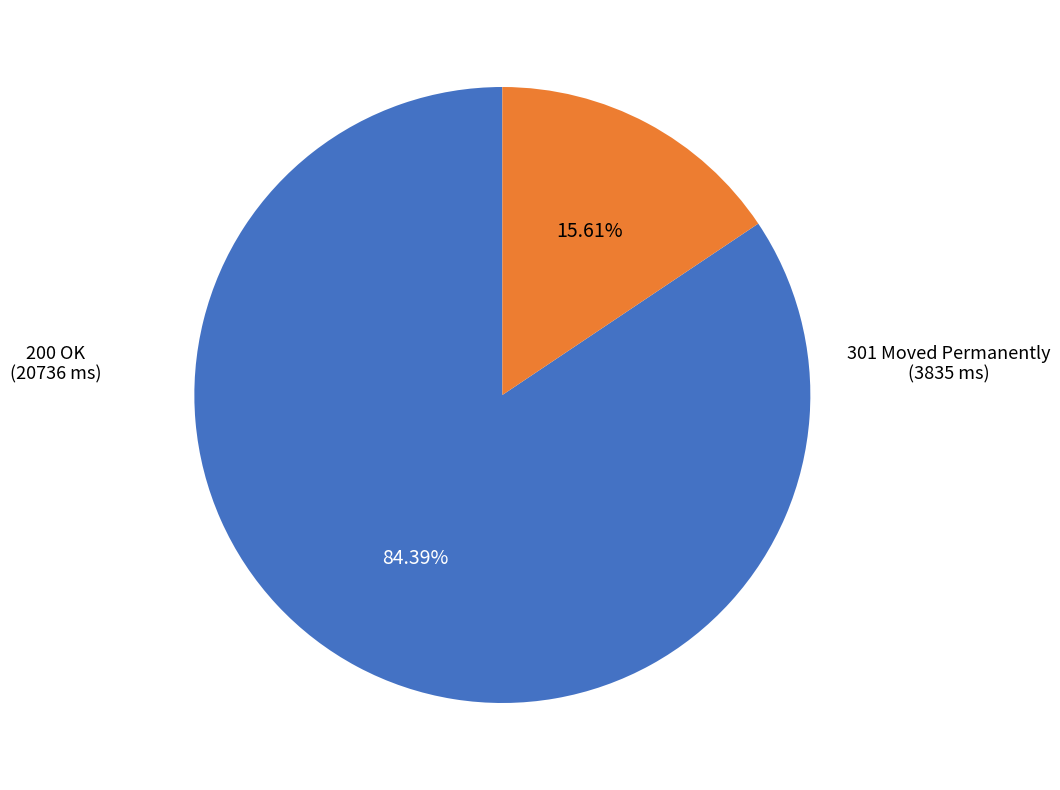

Does 301 Moved Permanently account for over 50% of the chart?

No